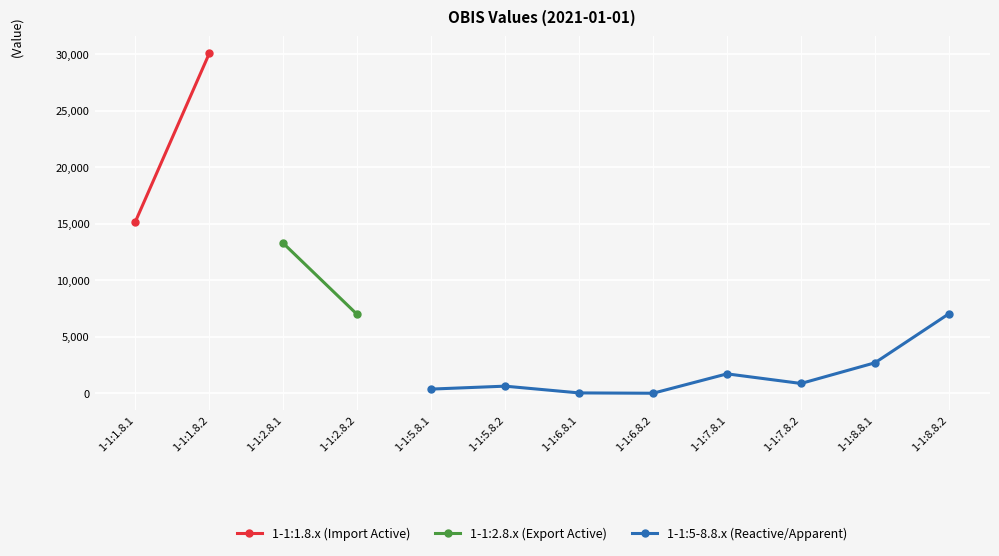

Which category has the highest value in the 1-1:5-8.8.x (Reactive/Apparent) series?

1-1:8.8.2